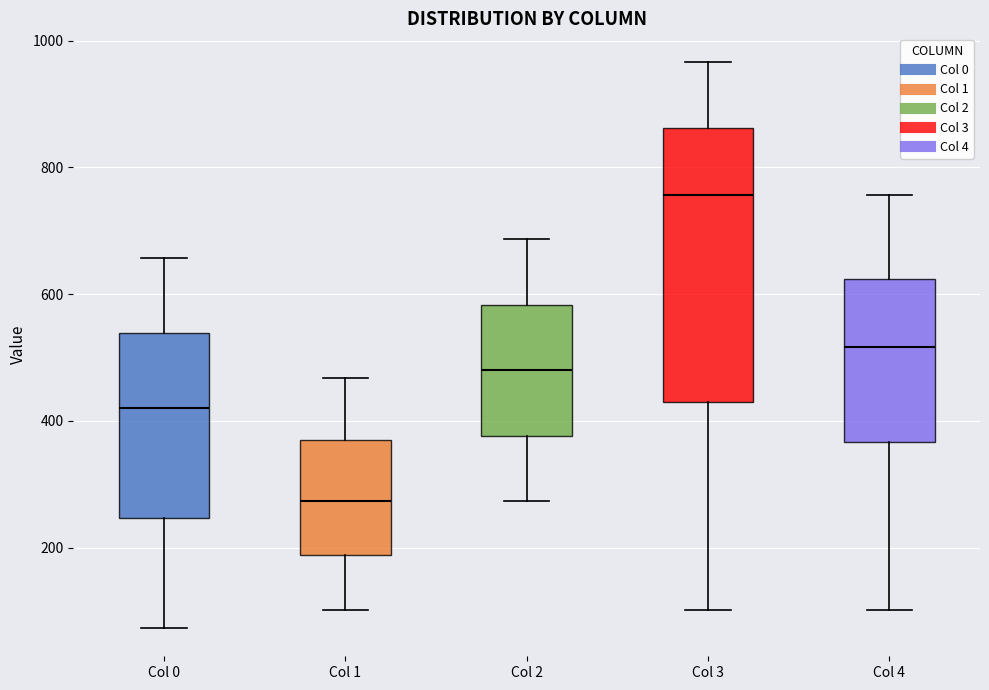

Which box's median line is the highest?

Col 3